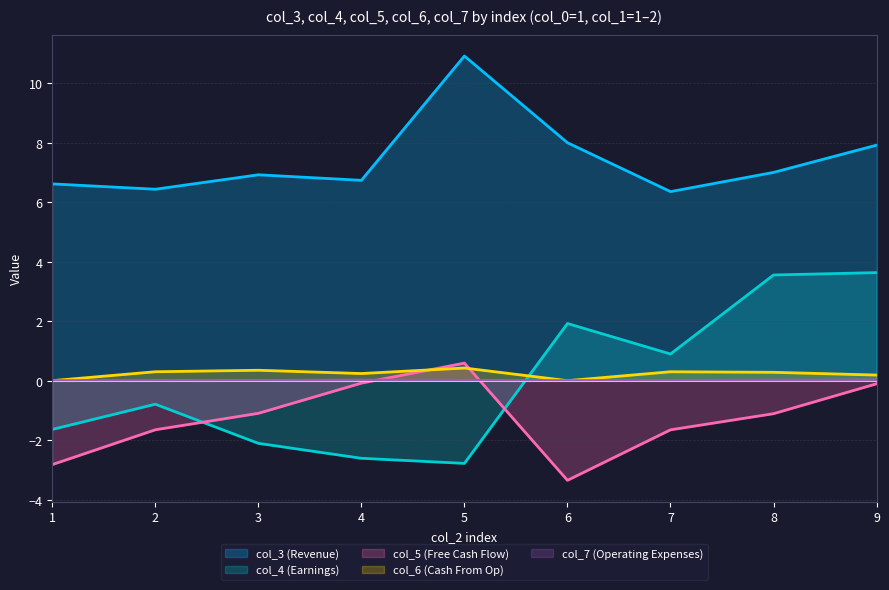

What is the difference between the highest and lowest values at 9?

8.0